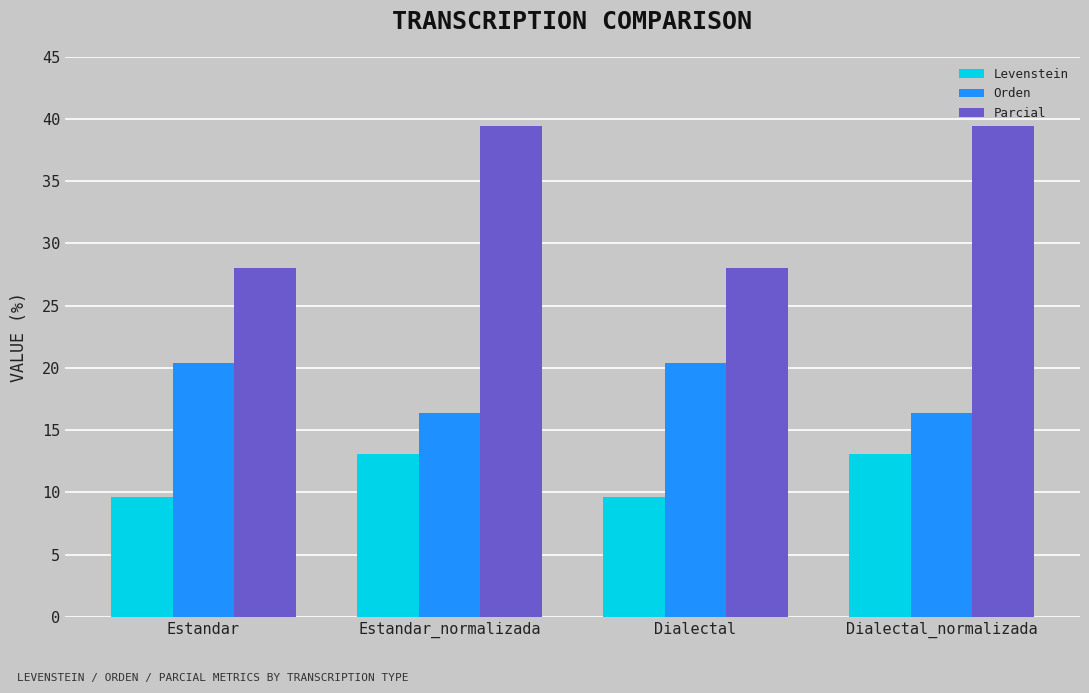

Is the value of Parcial at Estandar_normalizada greater than the value of Orden at Estandar_normalizada?

Yes